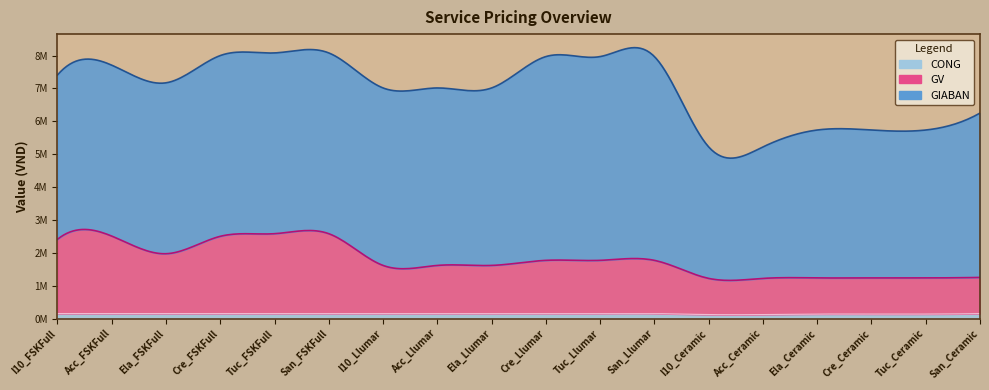

Which label corresponds to the smallest value in the chart?

I10_Ceramic